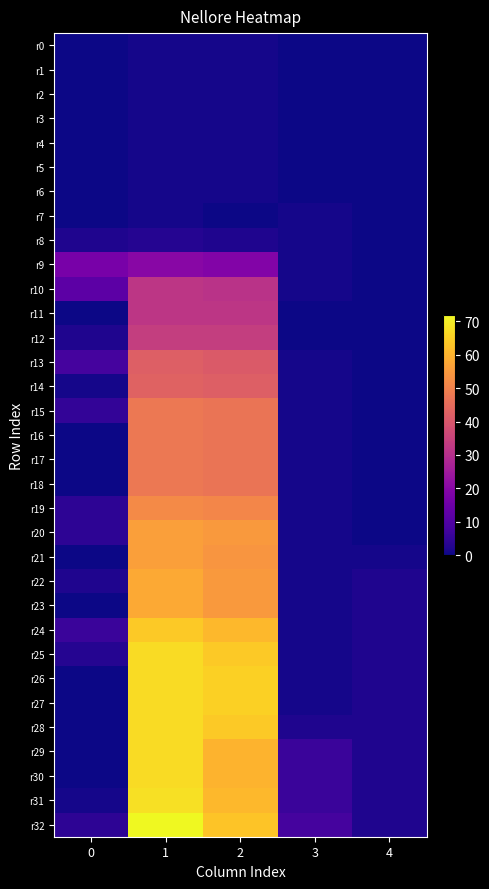

At which category is the sum across all series the highest?

1